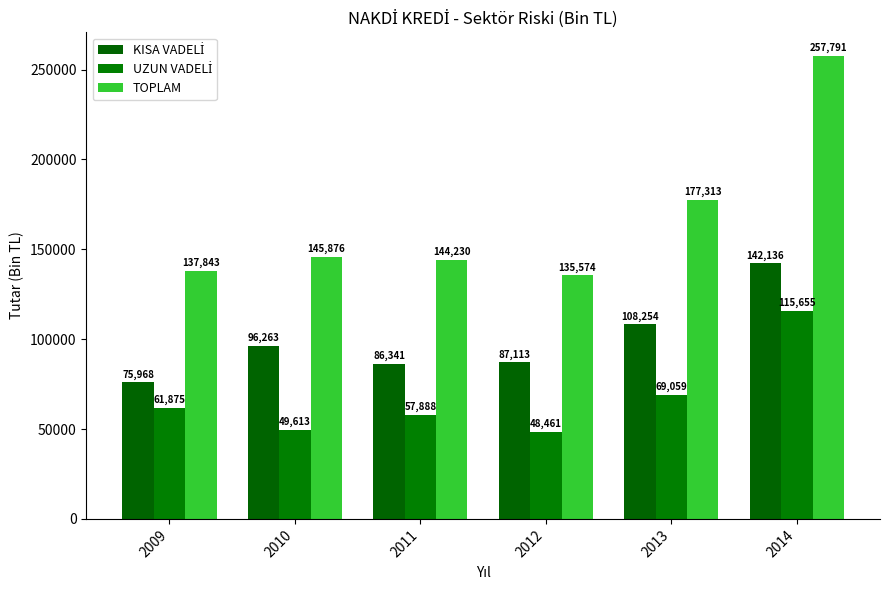

Which category has the highest value in the TOPLAM series?

2014